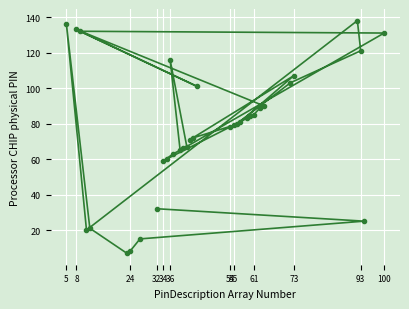

How many lines are shown in the chart?

1